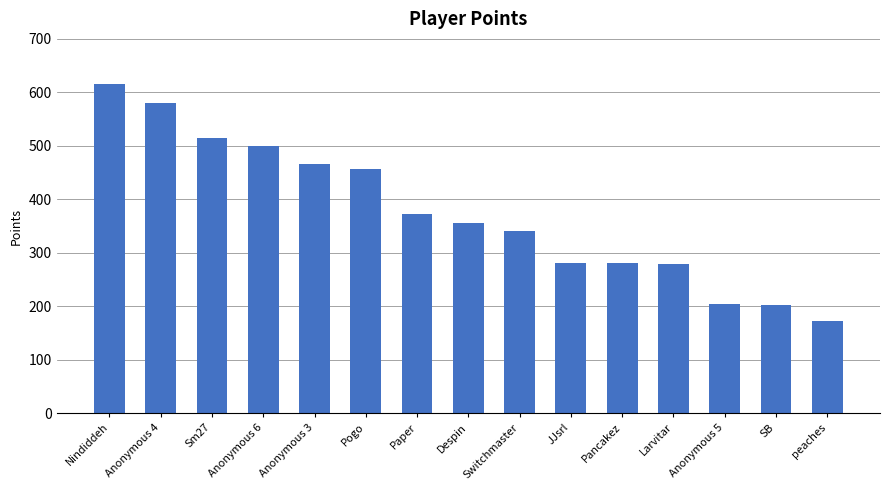

What is the sum of all values?

5619